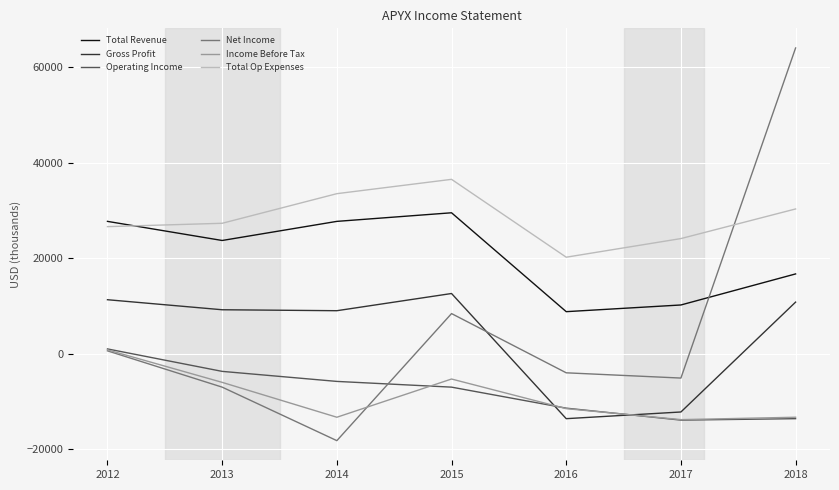

What is the average value of the Total Revenue series?

20614